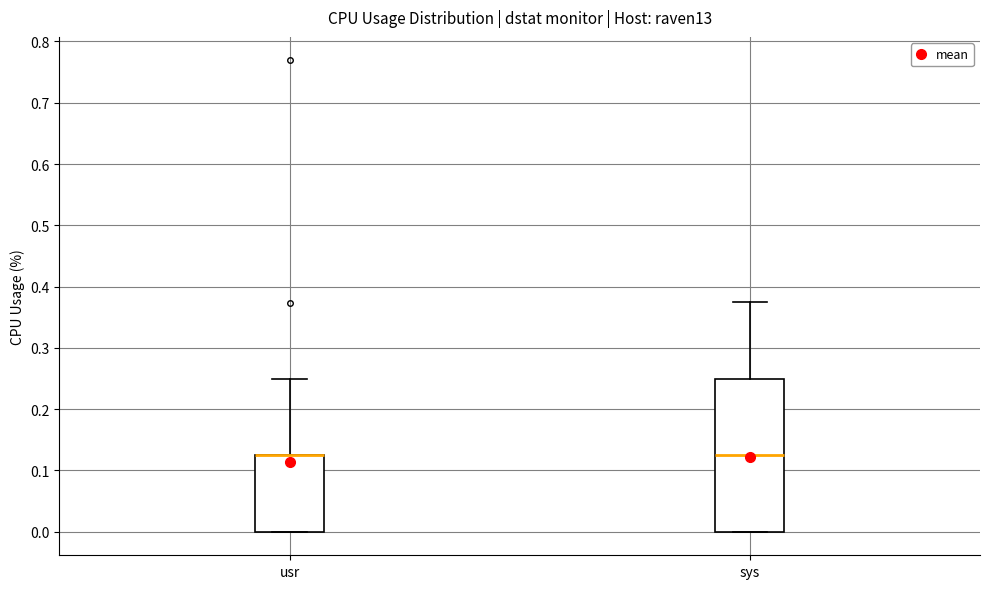

Reading left to right, transcribe this box plot: for each box, give where its median line is, the range the box spans, and where its two whiskers end, as read against the y-axis. The values are not printed on the chart, so give them approximately, as read against the axis.

usr: median 0.13 (drawn on the box's upper edge), box 0.00 to 0.13, whiskers 0.00 to 0.25
sys: median 0.13, box 0.00 to 0.25, whiskers 0.00 to 0.38